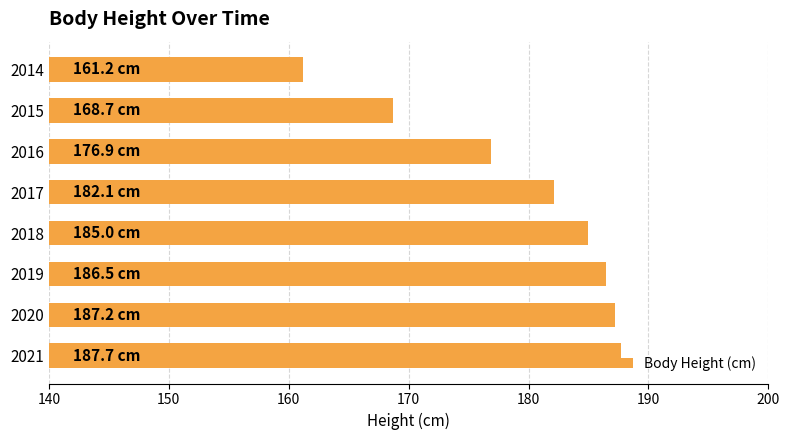

At which label is the value closest to 174?

2016